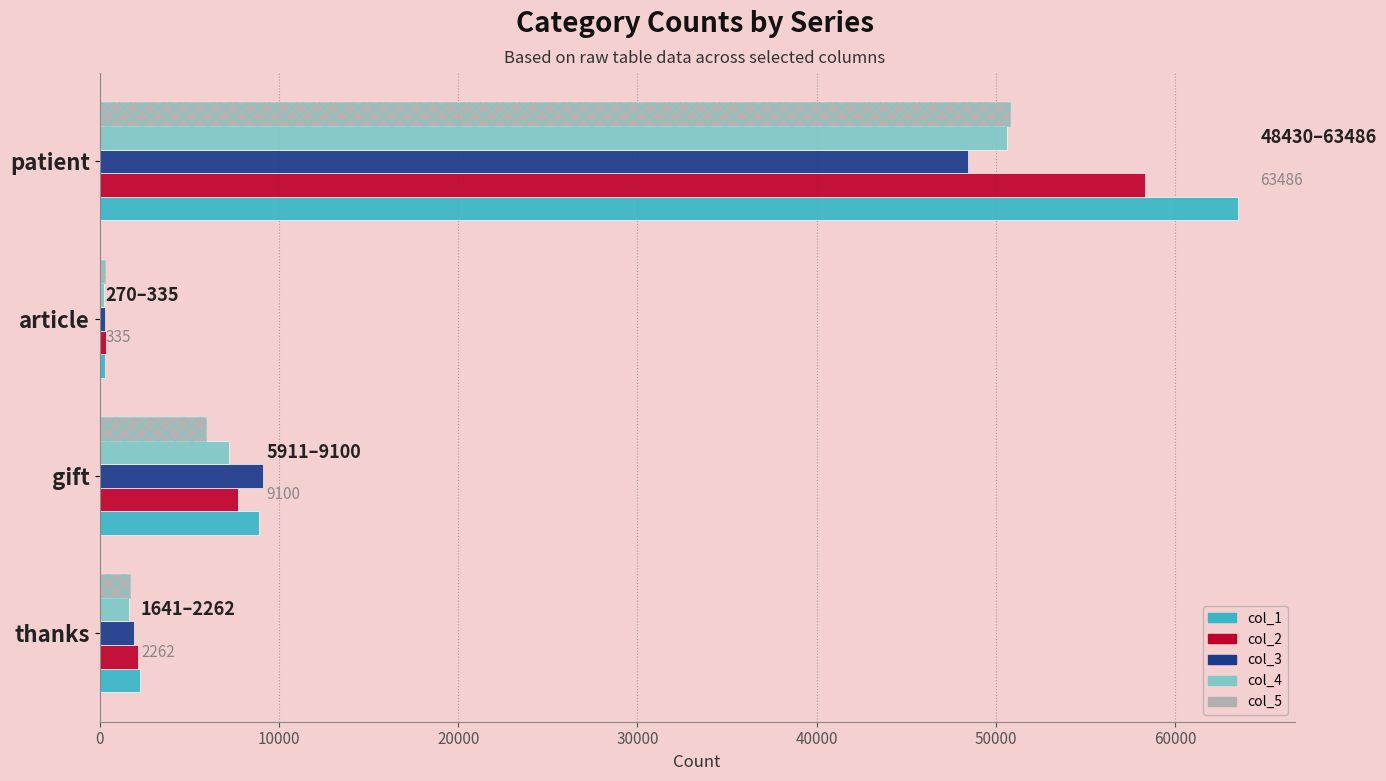

What is the value of the col_3 bar at the 4th from the left?

48430